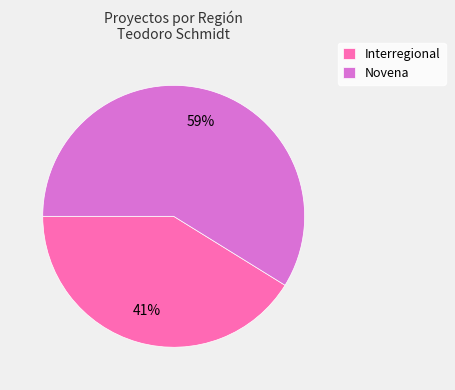

To the nearest percent, what is the average slice percentage?

50%